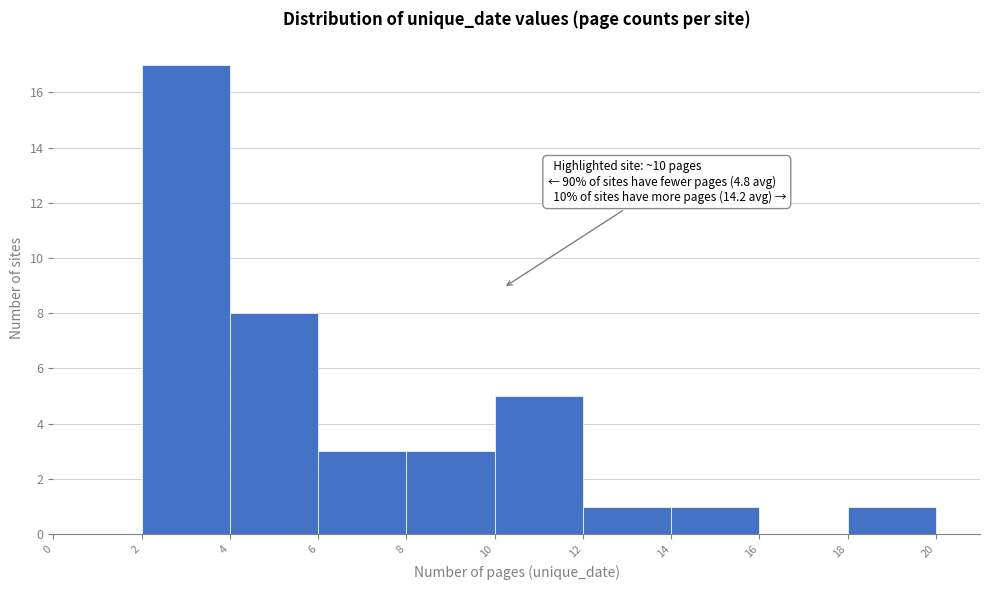

Which range on the x-axis has the tallest bar?

2 to 4